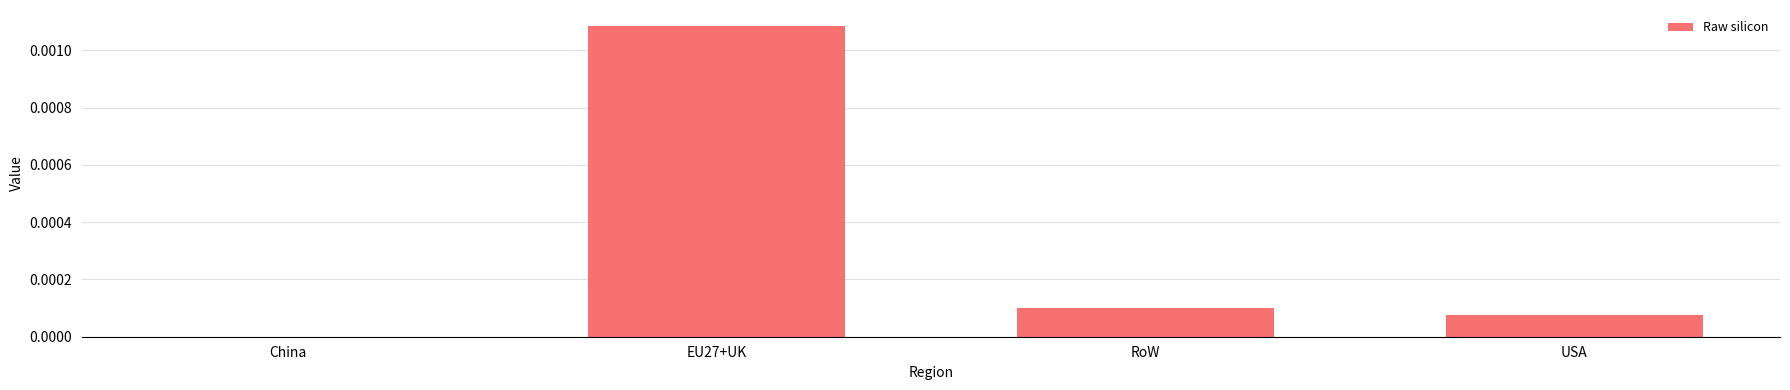

Which label corresponds to the largest value in the chart?

EU27+UK